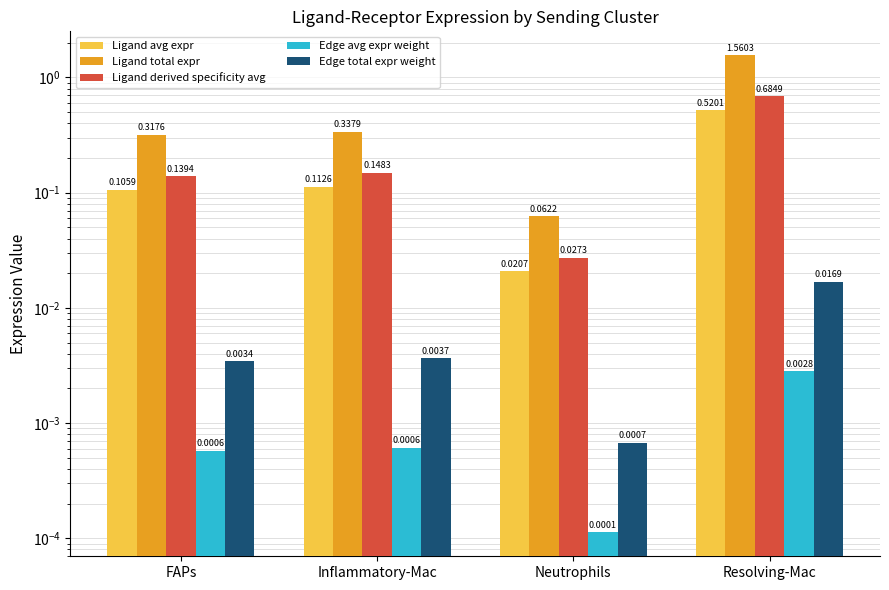

Which series has the widest spread of values?

Ligand total expr